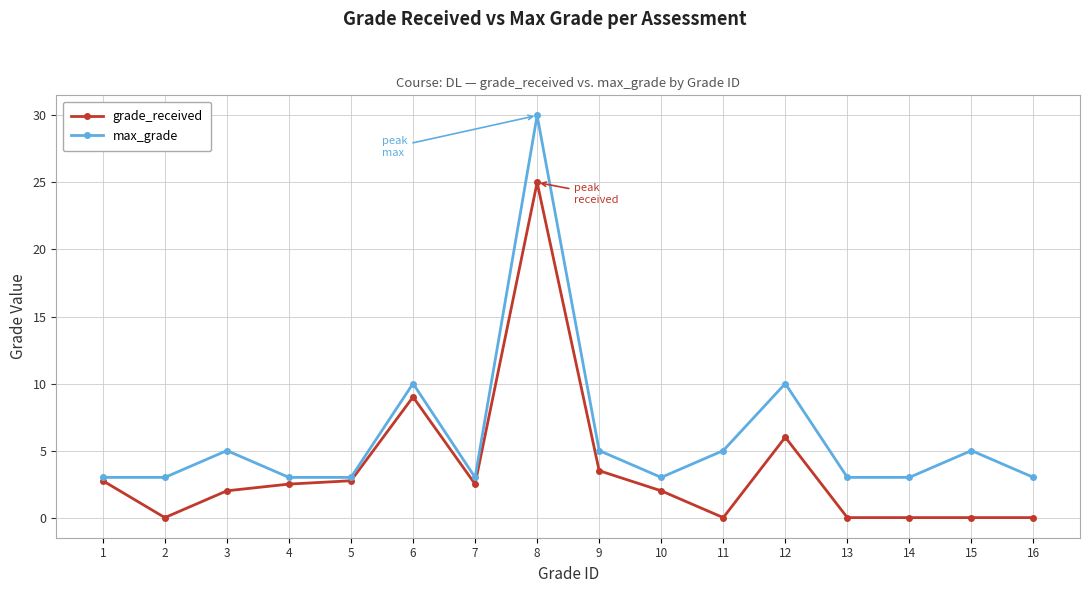

At which label does grade_received first exceed 2?

1